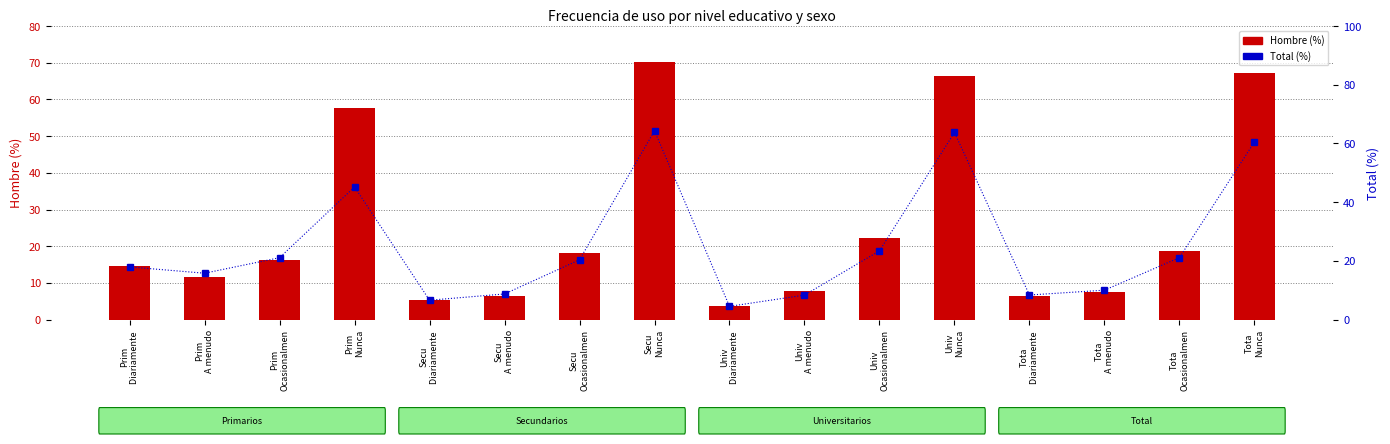

How many distinct data groups are displayed?

2